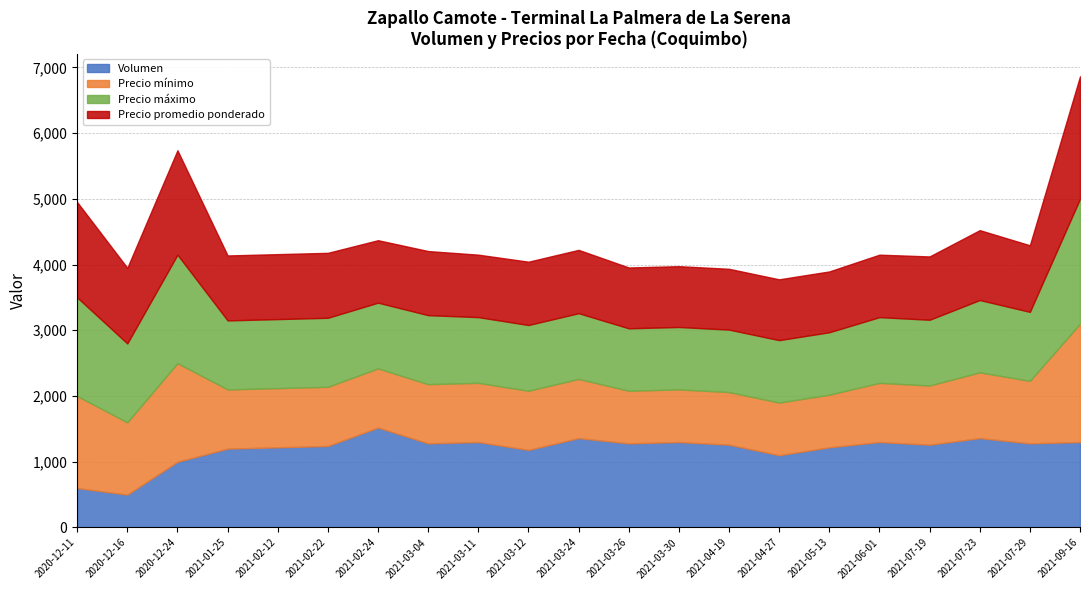

Rank the series by their maximum value, from highest to lowest.

Precio máximo, Precio promedio ponderado, Precio mínimo, Volumen